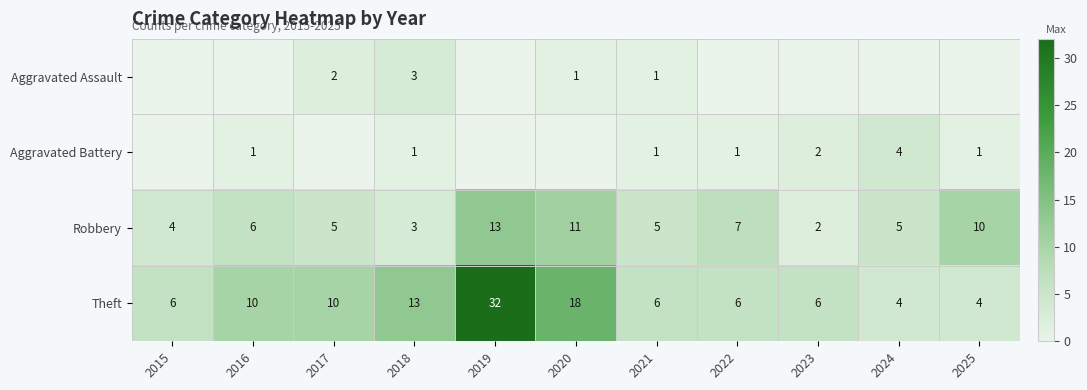

What is the lowest value of the Theft series?

4